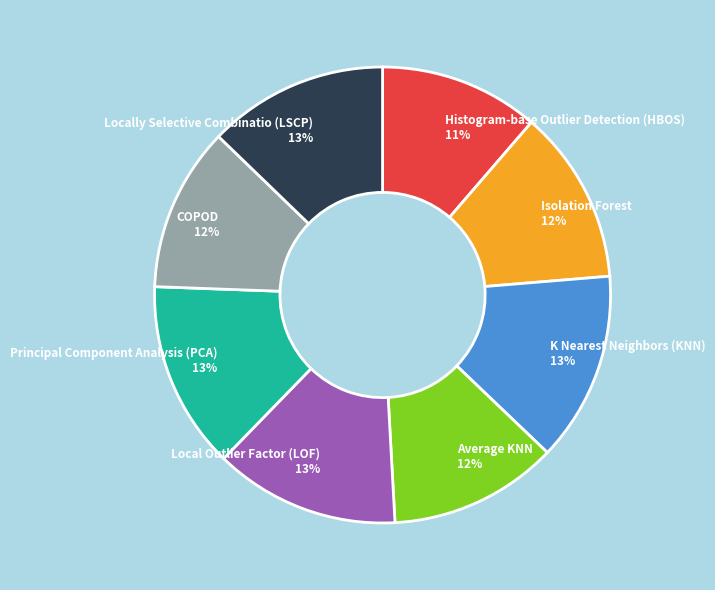

Does any single category account for the majority?

No